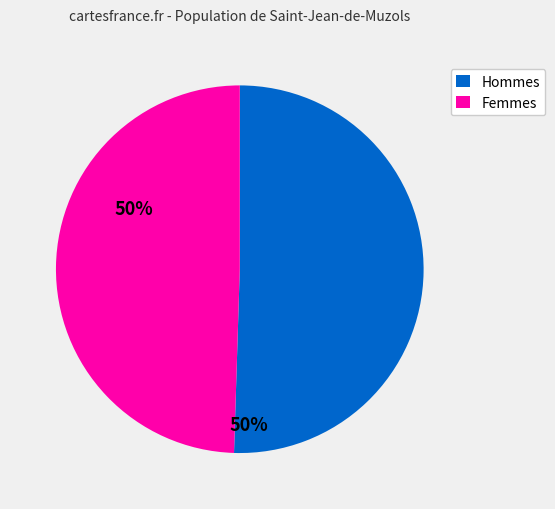

Is there a majority slice in this chart?

Yes